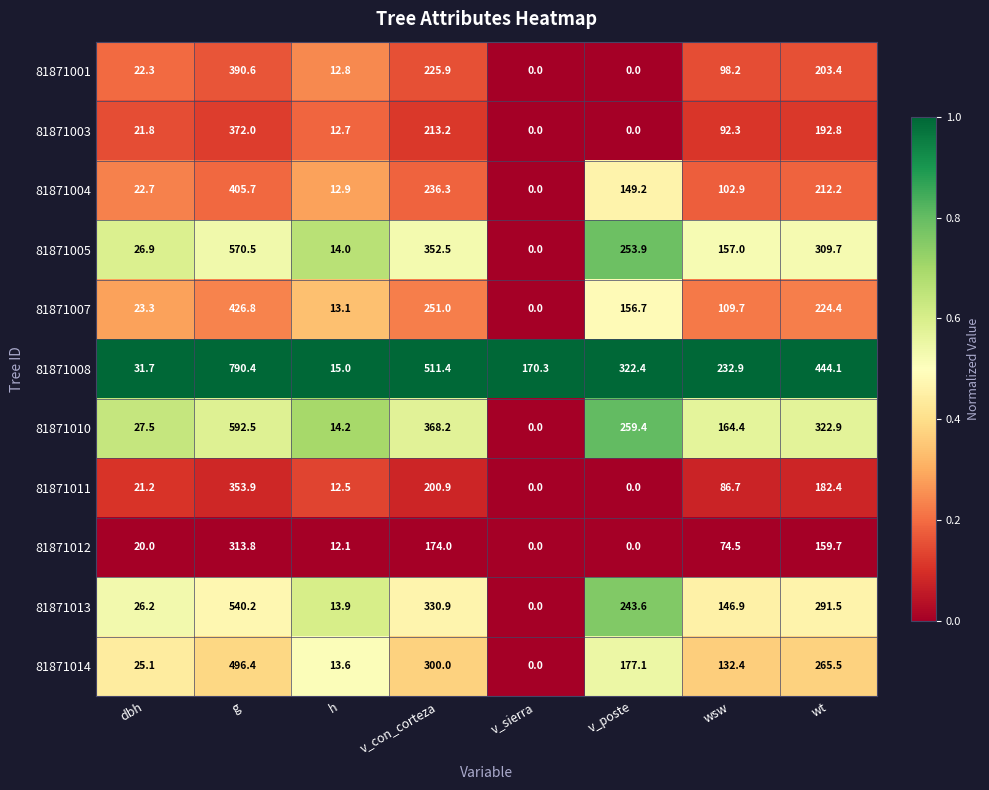

What is the sum of all 81871014 values?

1410.1